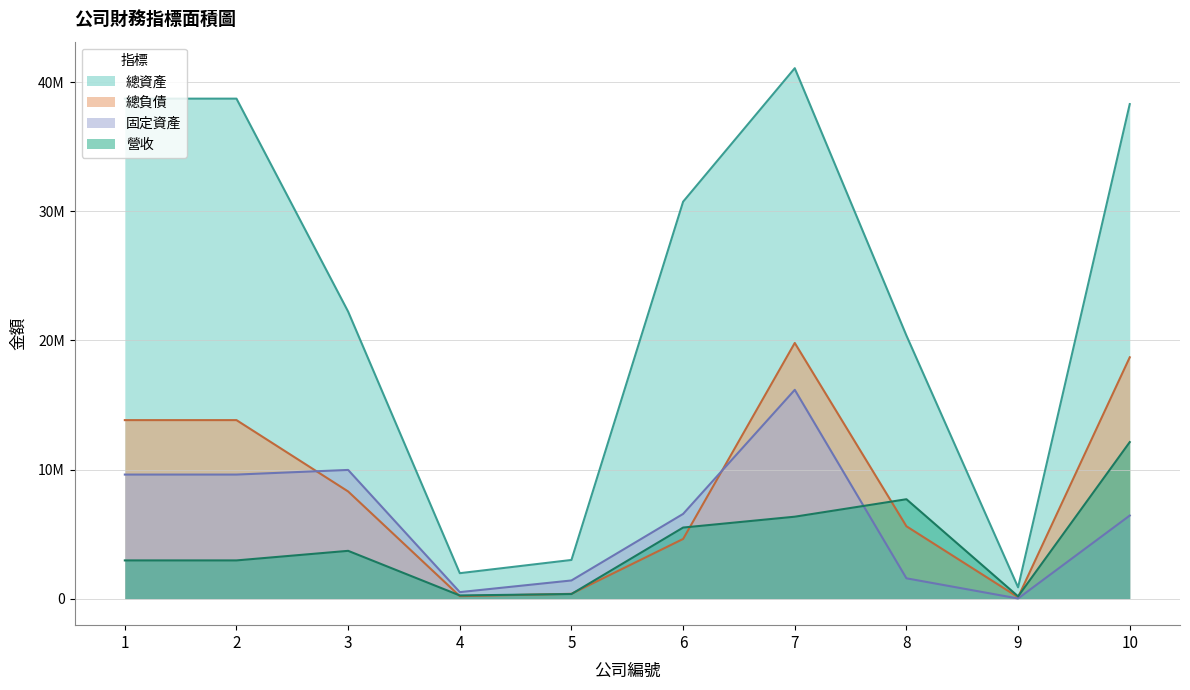

Does the chart display data point markers on the line(s)?

No